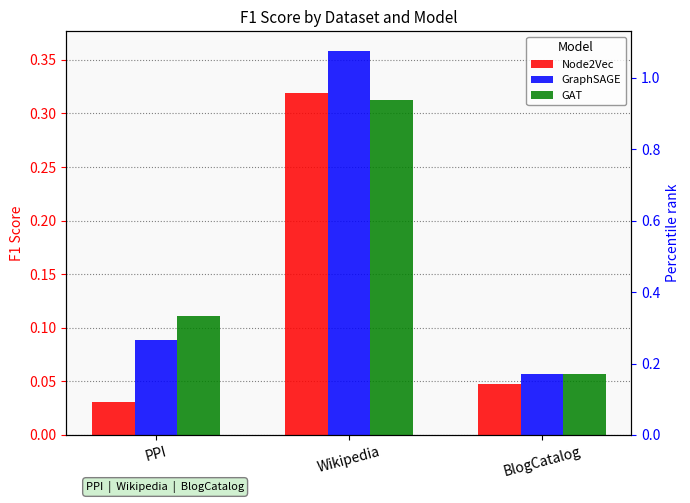

How many bars are there in total?

9